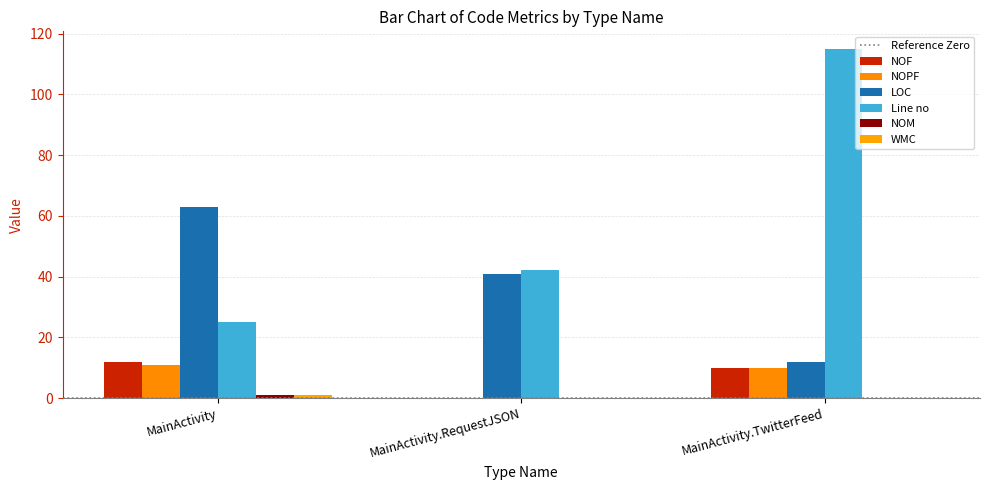

Count the Line no values in the range 25 to 115.

3